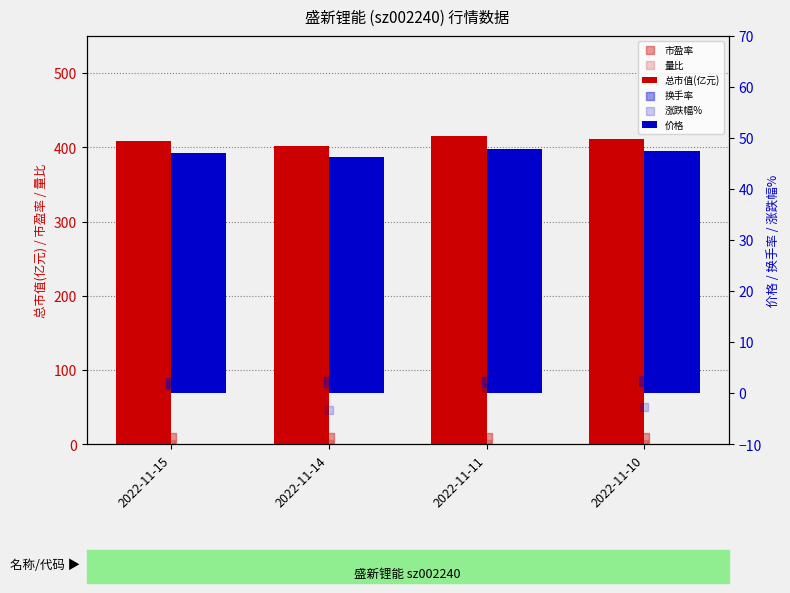

At how many categories does at least one series exceed 324?

4